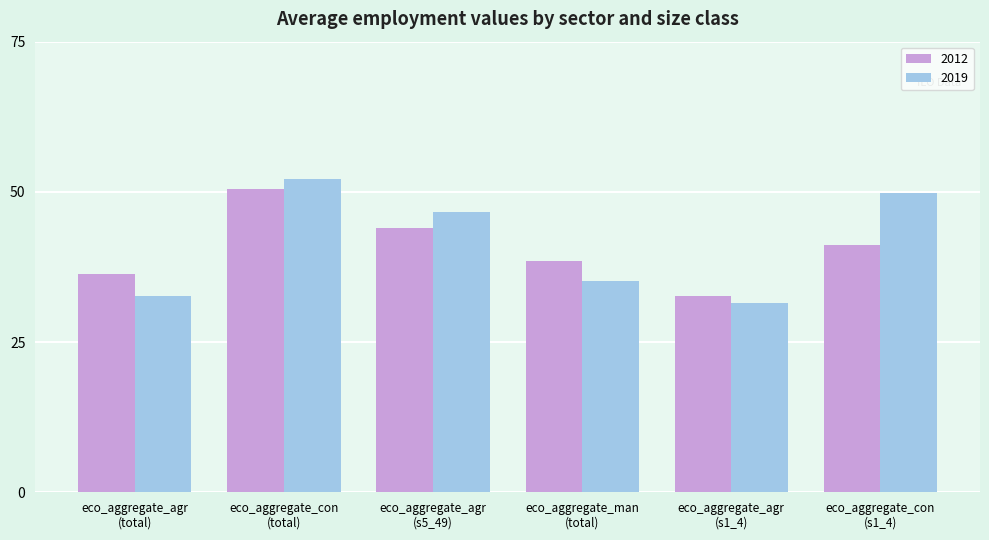

What are all the series names shown in the legend?

2012, 2019